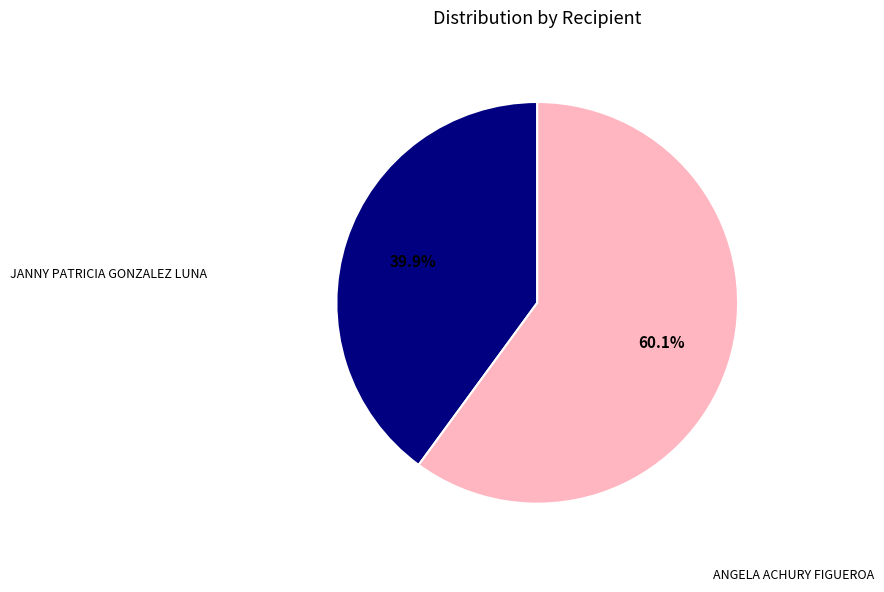

Is there any slice that represents more than half of the pie?

Yes